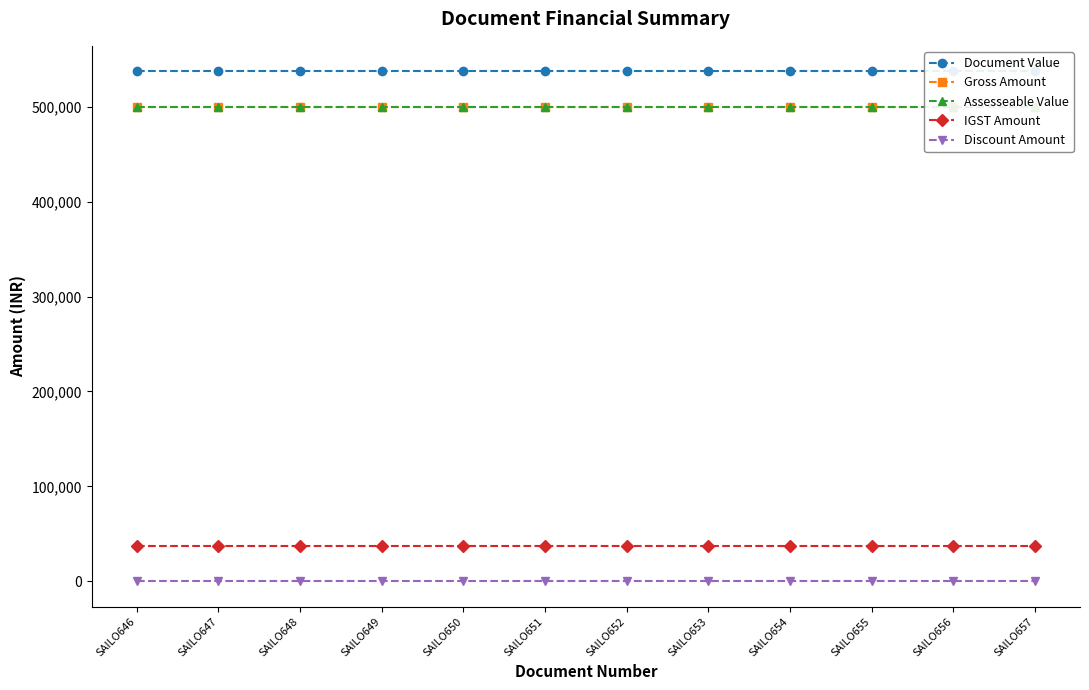

Which has a higher value, SAILO652 or SAILO654?

SAILO652